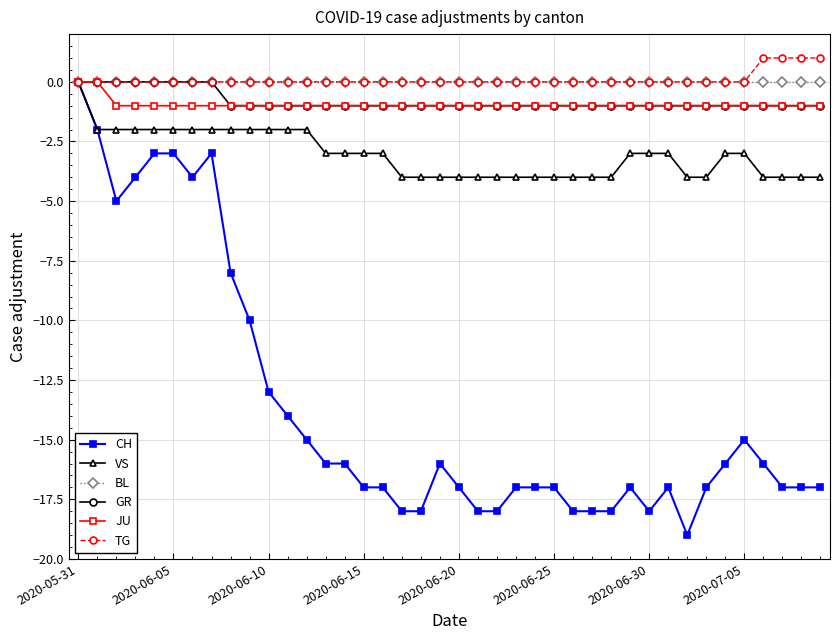

Which series has the largest range (max minus min)?

CH